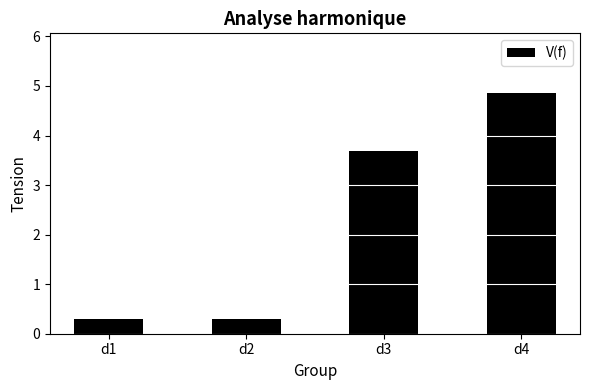

At which label does the data first exceed 3?

d3